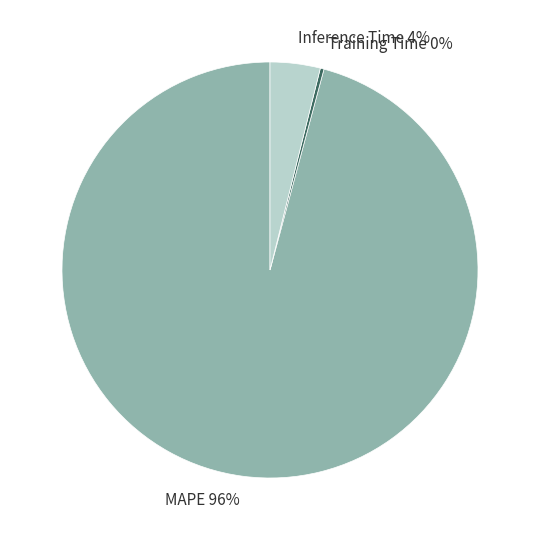

Do Training Time and Inference Time together represent more than half of the pie?

No